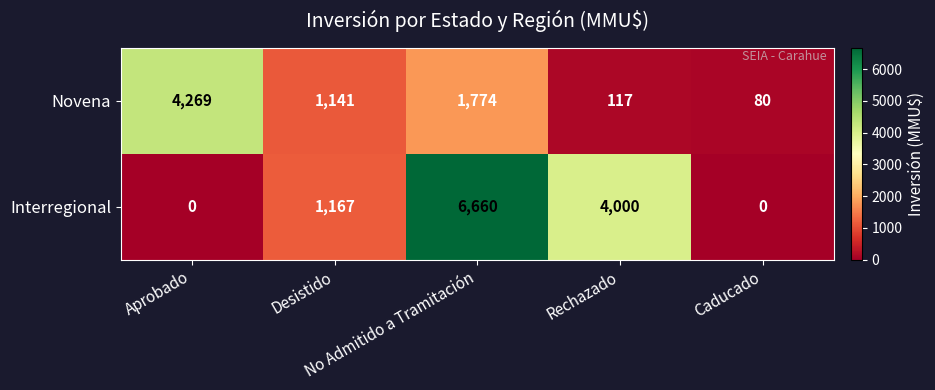

Which series has the largest range (max minus min)?

Interregional